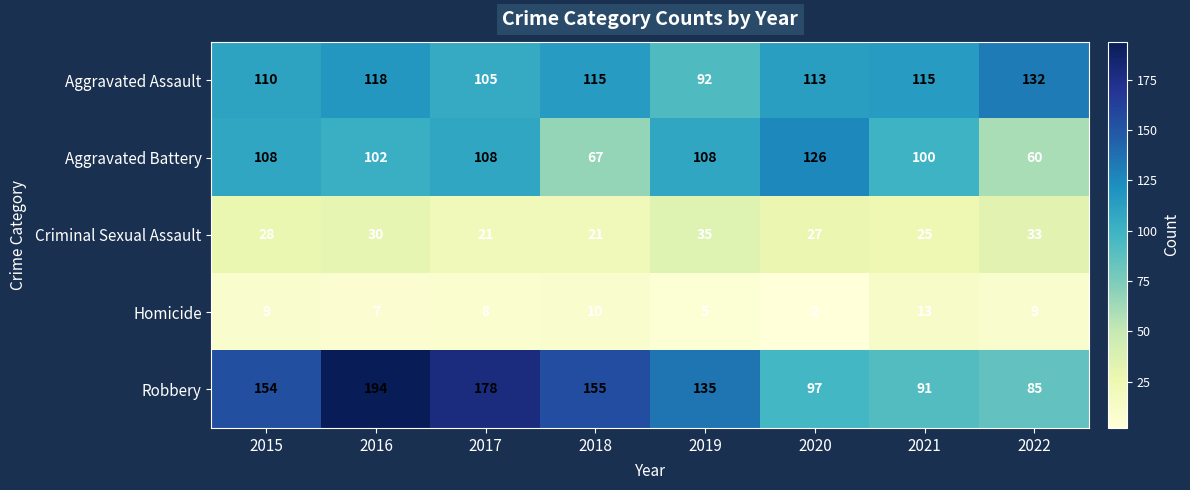

Where is Aggravated Assault nearest to the value 112?

2020